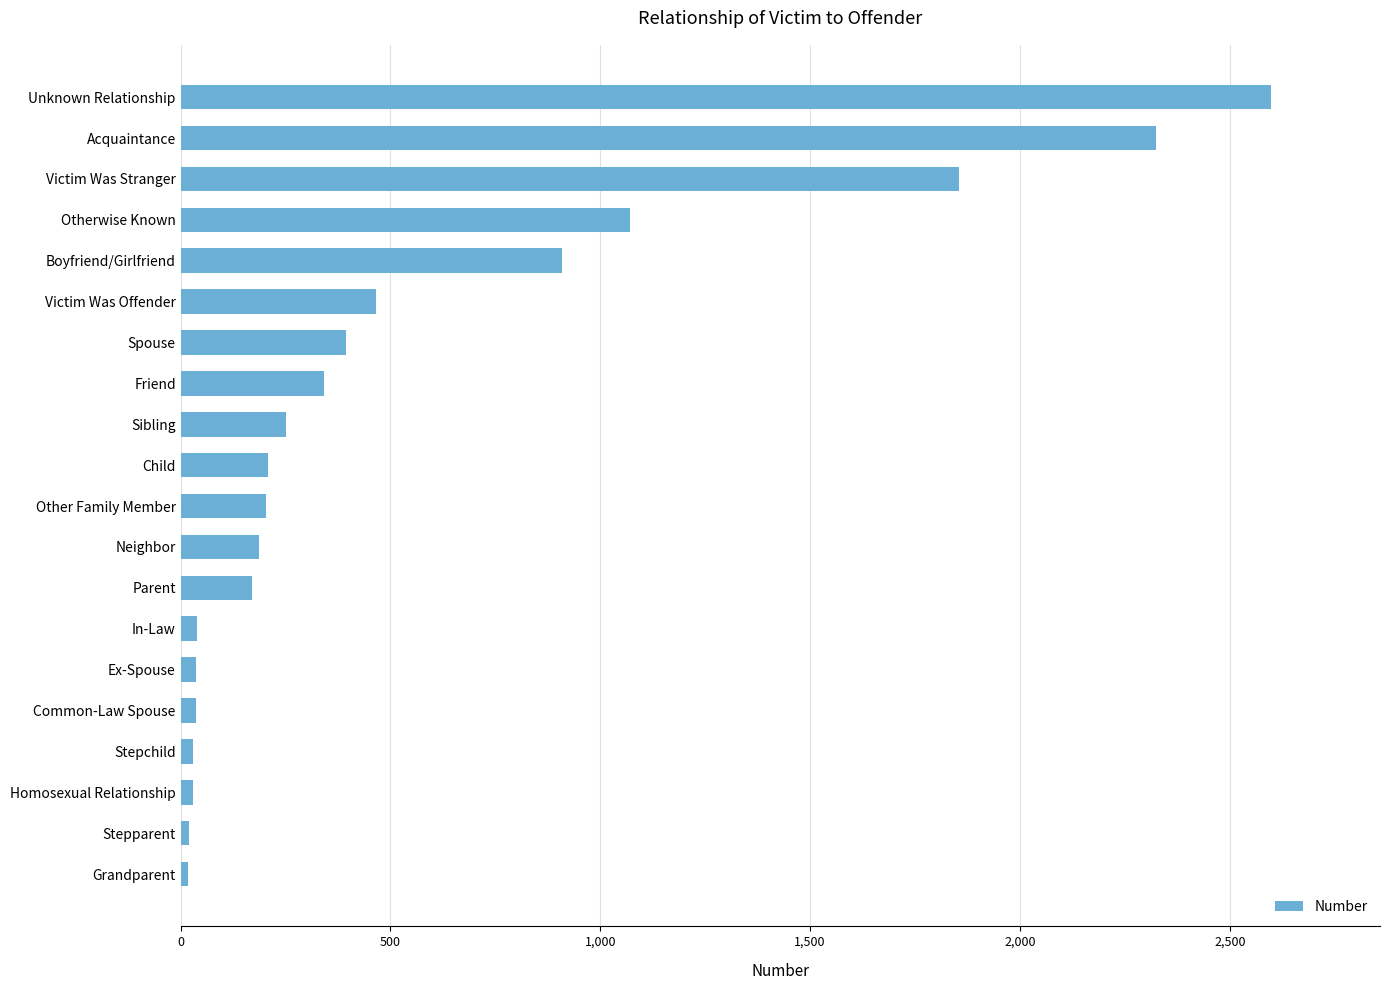

What is the label of the 7th bar from the top?

Spouse